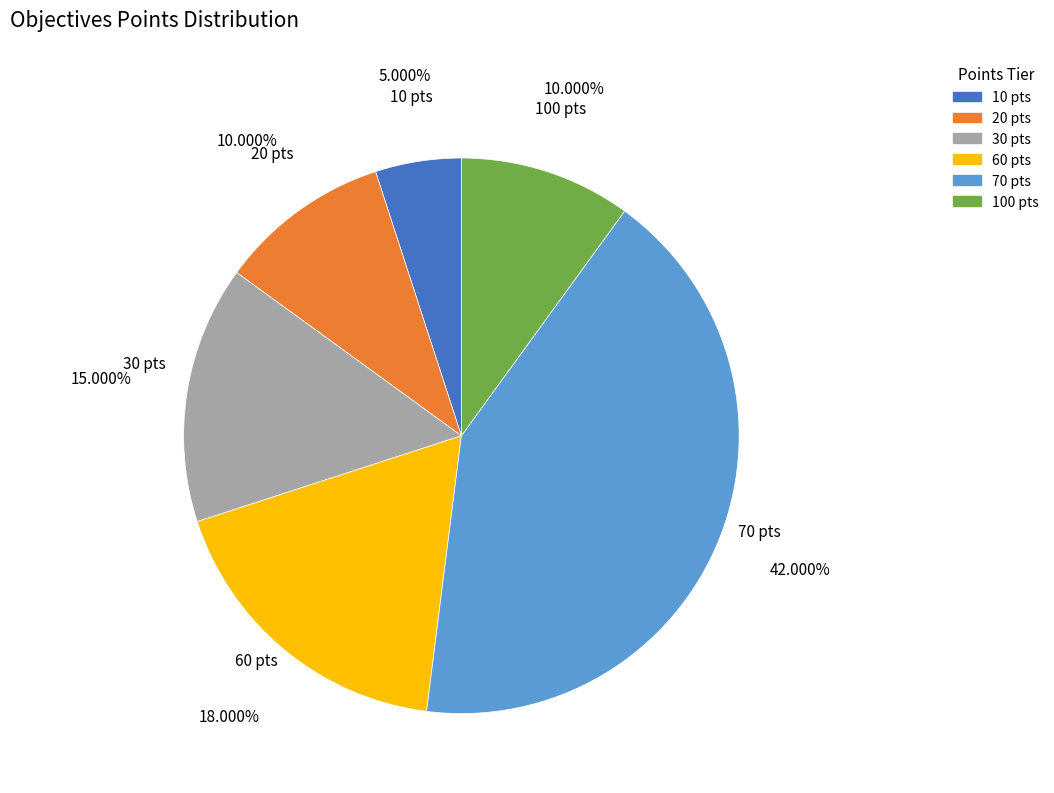

Is 60 pts the majority of the pie?

No